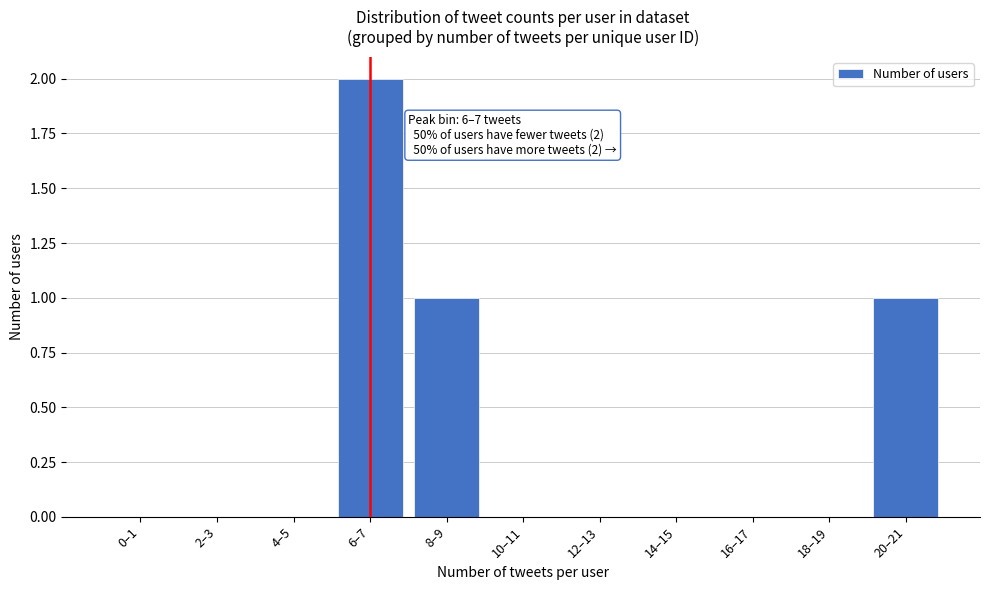

Reading left to right, list all the values displayed in this chart.

0–1=0	2–3=0	4–5=0	6–7=2	8–9=1	10–11=0	12–13=0	14–15=0	16–17=0	18–19=0	20–21=1